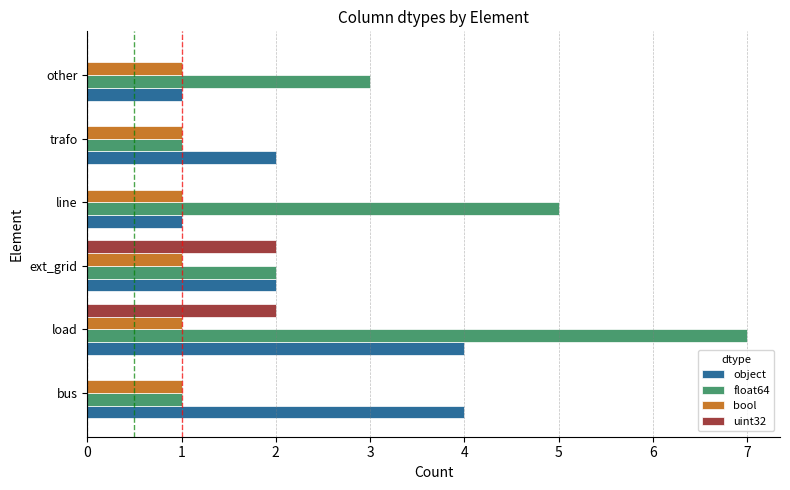

Which series has the widest spread of values?

float64